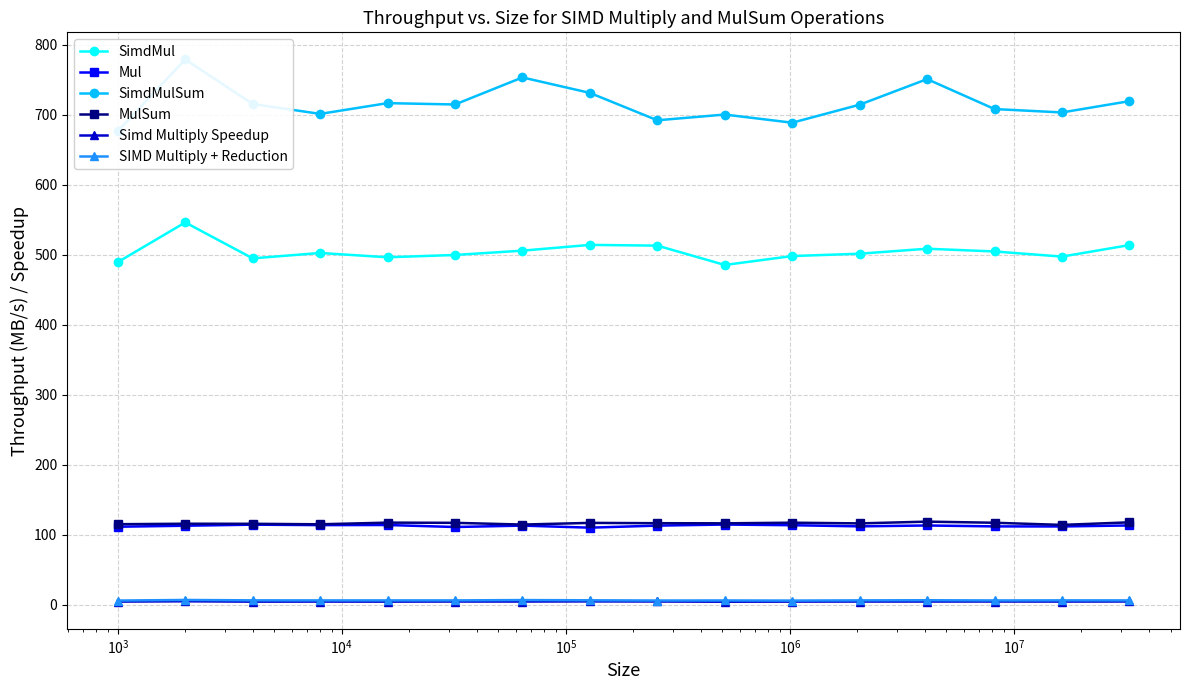

What is the value of the Mul point at the 5th from the left?

113.8